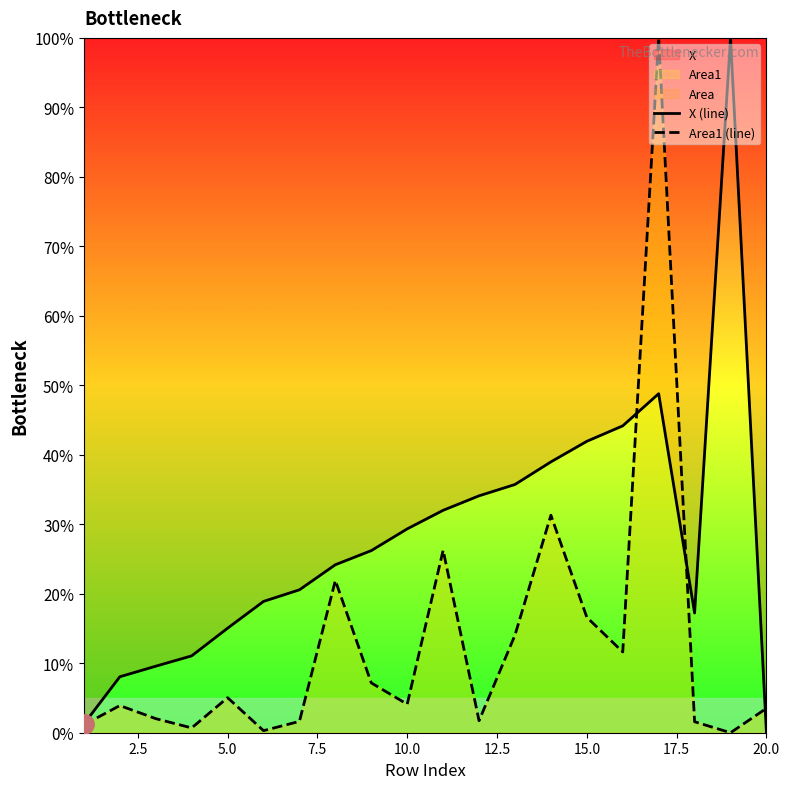

Which series has the largest total across all categories?

X (line)